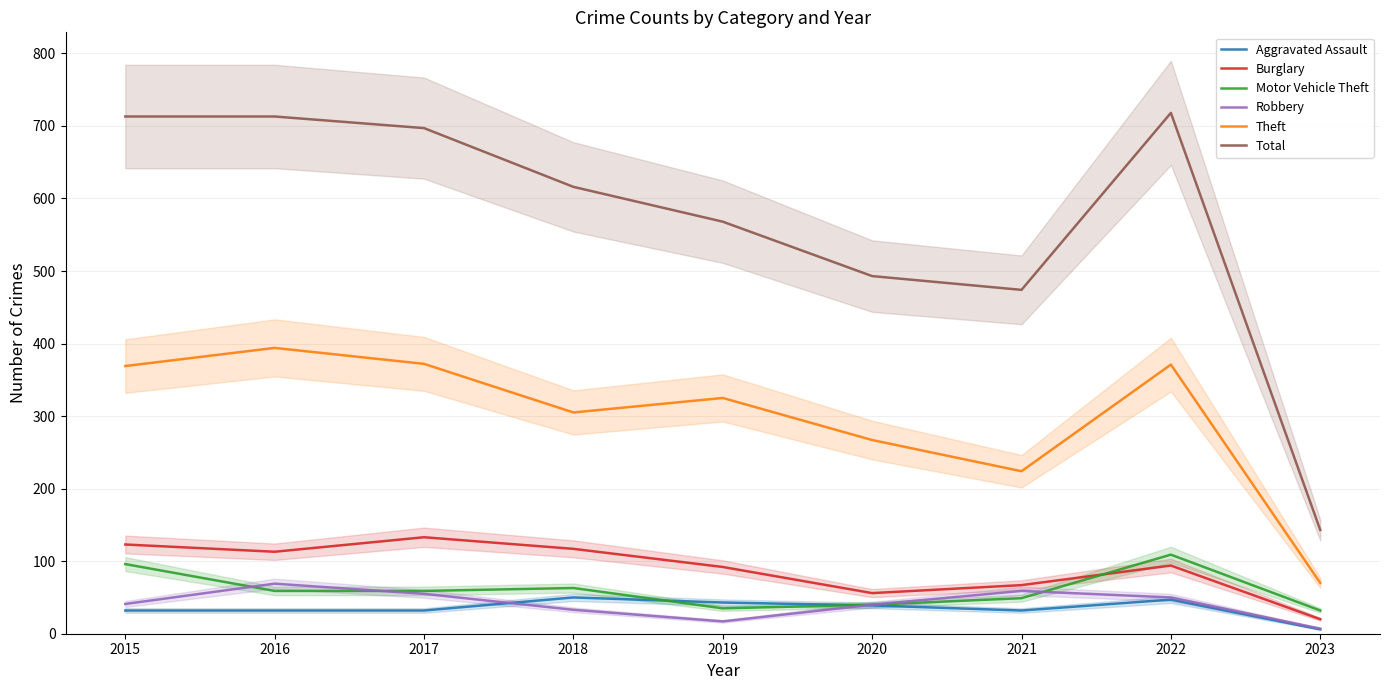

At 2019, list the series in order from largest to smallest.

Total, Theft, Burglary, Aggravated Assault, Motor Vehicle Theft, Robbery